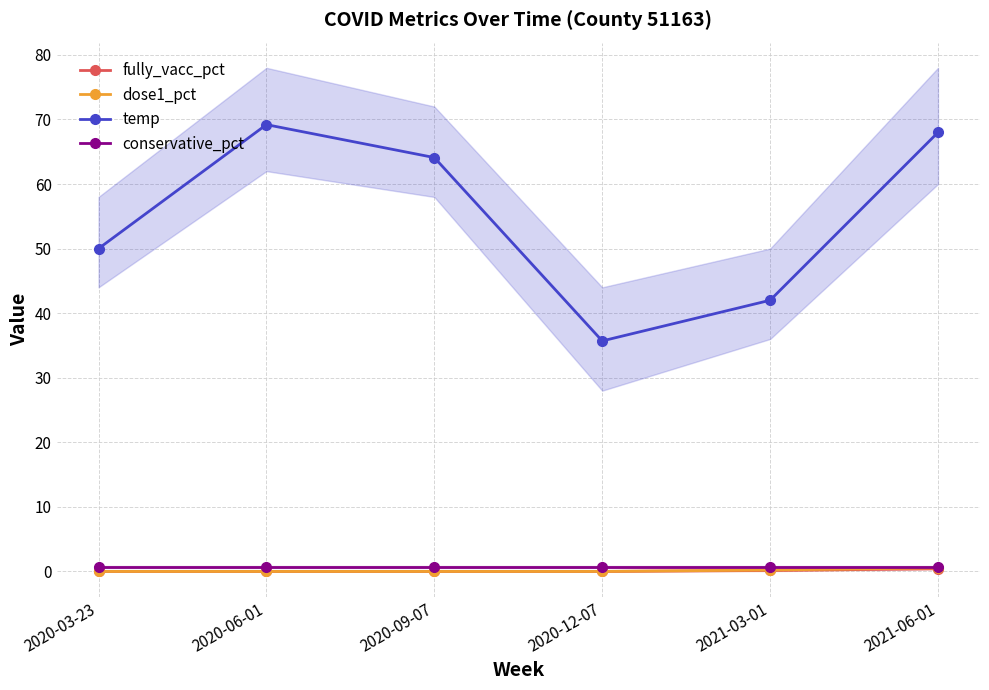

What is the total value across all series at 2020-12-07?

36.4